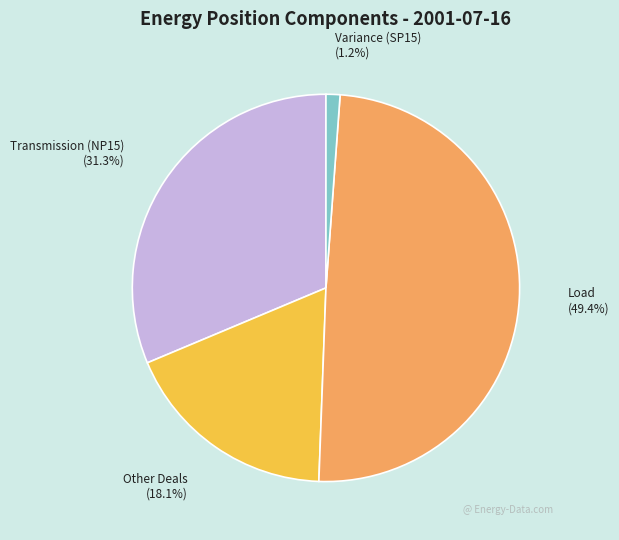

Is there any slice that represents more than half of the pie?

No